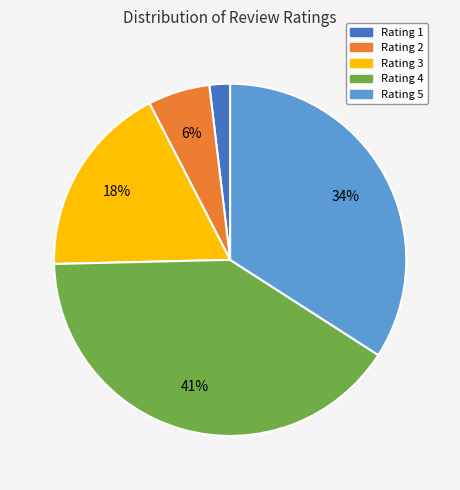

Is there any slice that represents more than half of the pie?

No